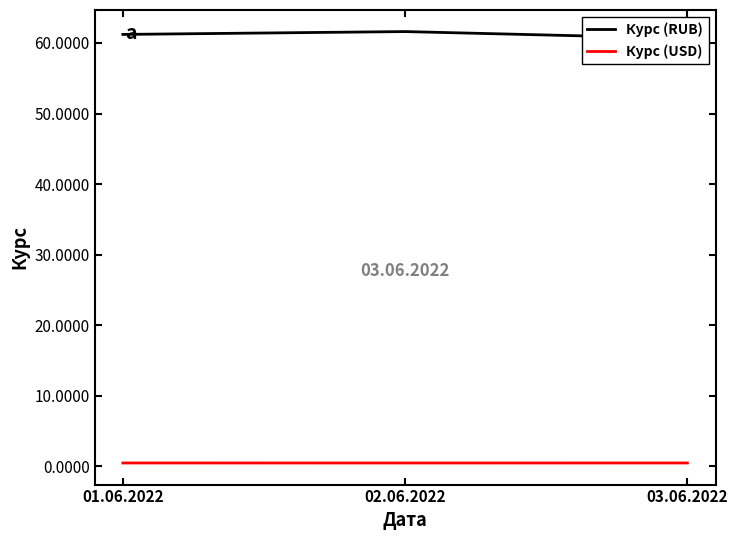

Reading left to right, list all the values displayed in this chart.

Курс (RUB): 61.2	61.6	60.6
Курс (USD): 0.5	0.5	0.5